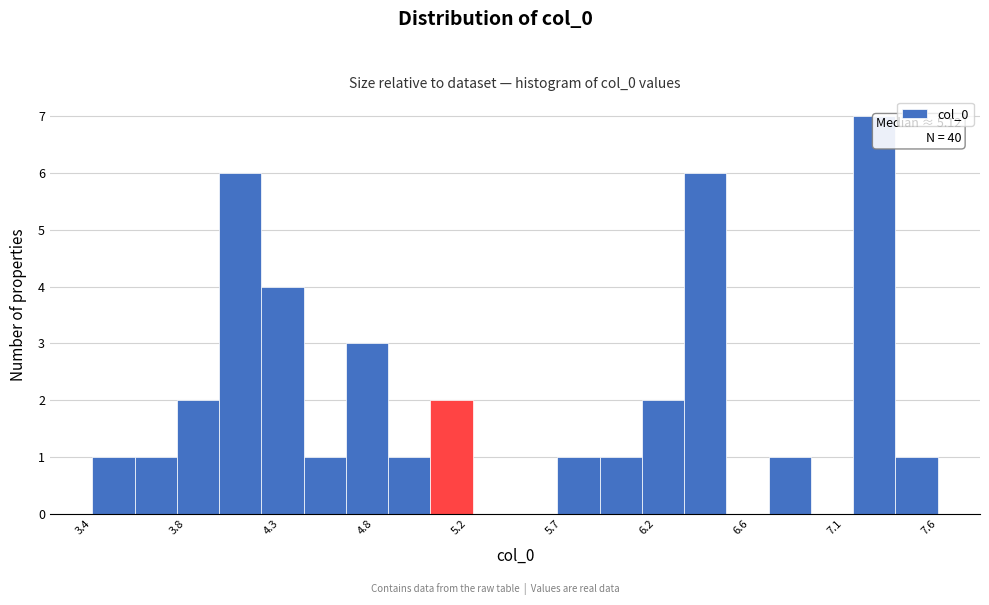

Over which range of the x-axis is the bar tallest?

7.15 to 7.35